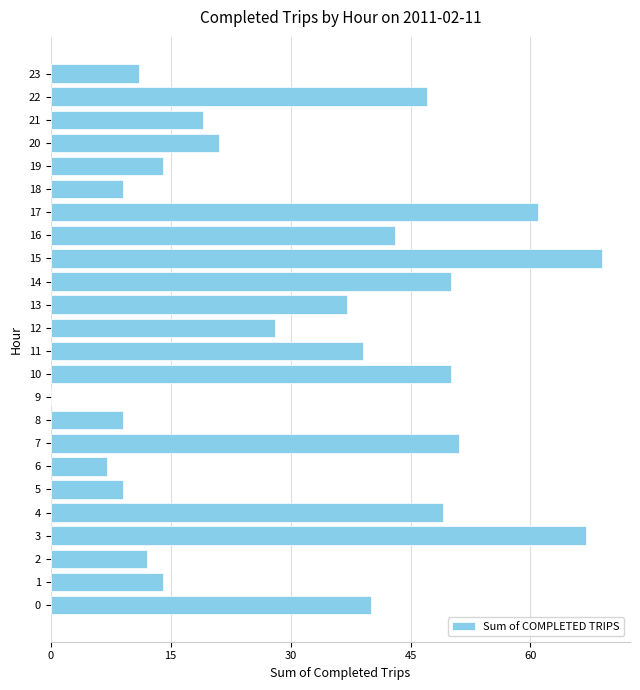

Reading bottom to top, list all the values displayed in this chart.

0=40	1=14	2=12	3=67	4=49	5=9	6=7	7=51	8=9	9=0	10=50	11=39	12=28	13=37	14=50	15=69	16=43	17=61	18=9	19=14	20=21	21=19	22=47	23=11